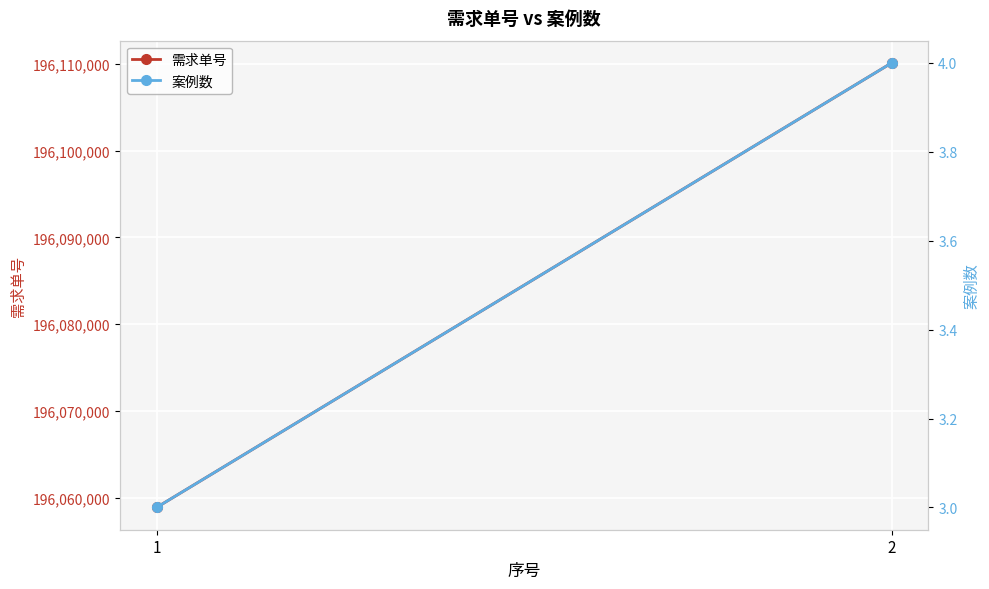

True or false: 案例数 has a value of 5 at 1.

False